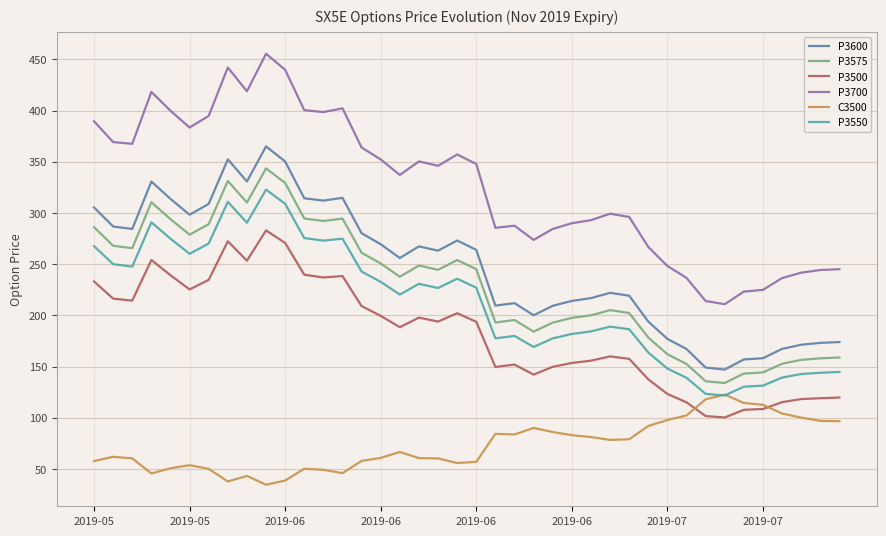

Which series has the largest total across all categories?

P3700